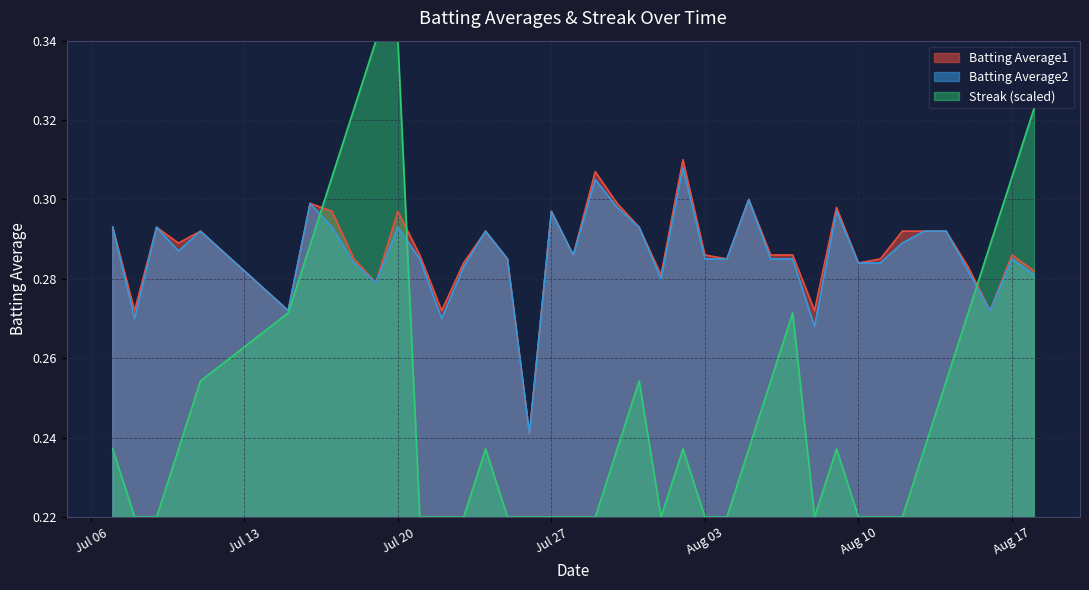

At which category is the sum across all series the highest?

Jul 20